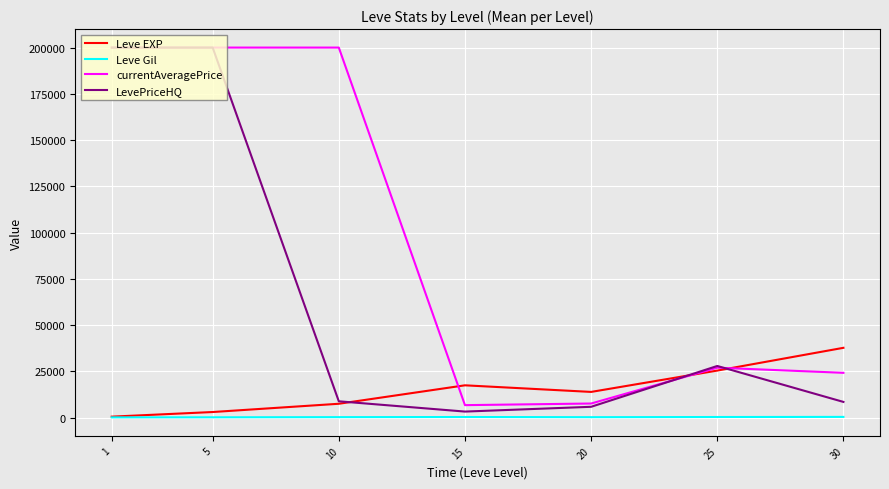

At which label does Leve Gil first exceed 242?

10